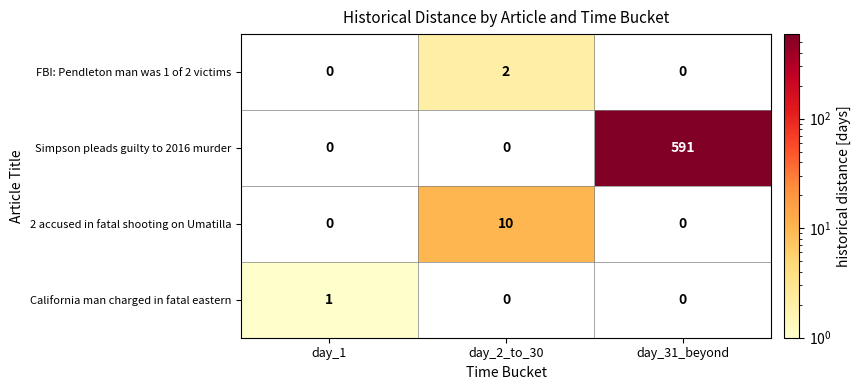

What is the average value of the 2 accused in fatal shooting on Umatilla series?

3